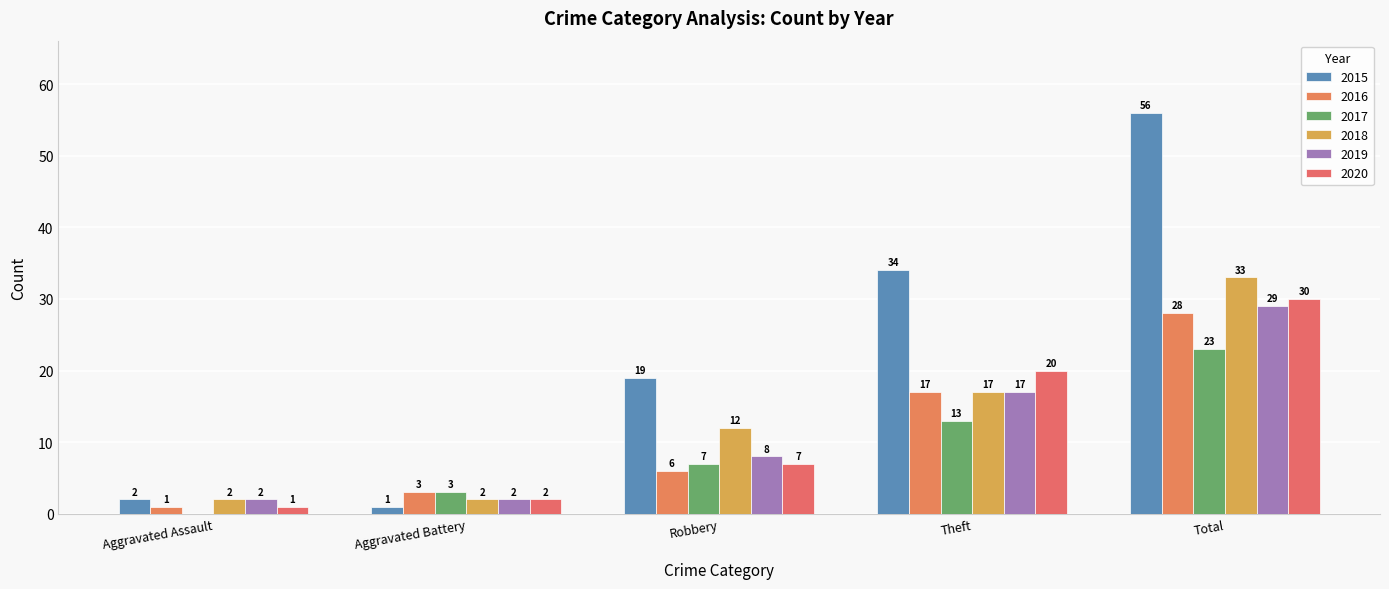

Rank the series at Robbery from lowest to highest value.

2016, 2017, 2020, 2019, 2018, 2015